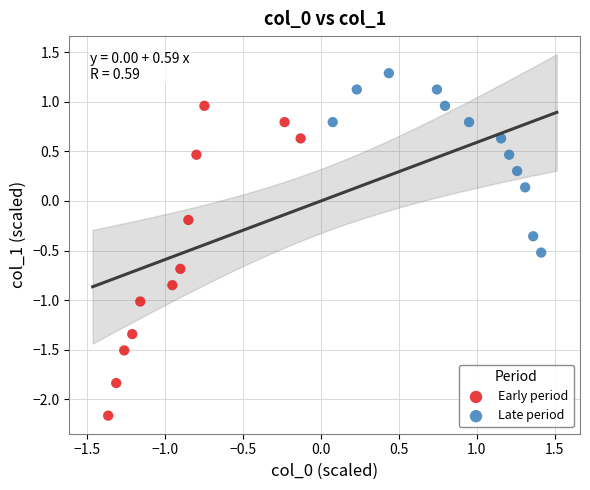

Which series has the largest Y range (max minus min)?

Early period